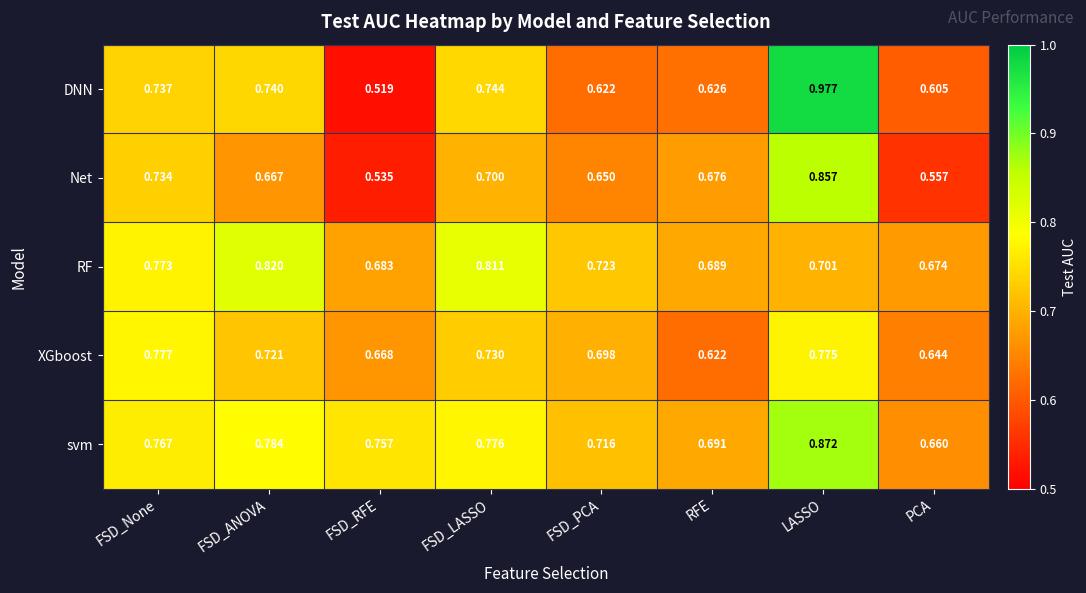

What is the total value across all series at FSD_RFE?

3.2